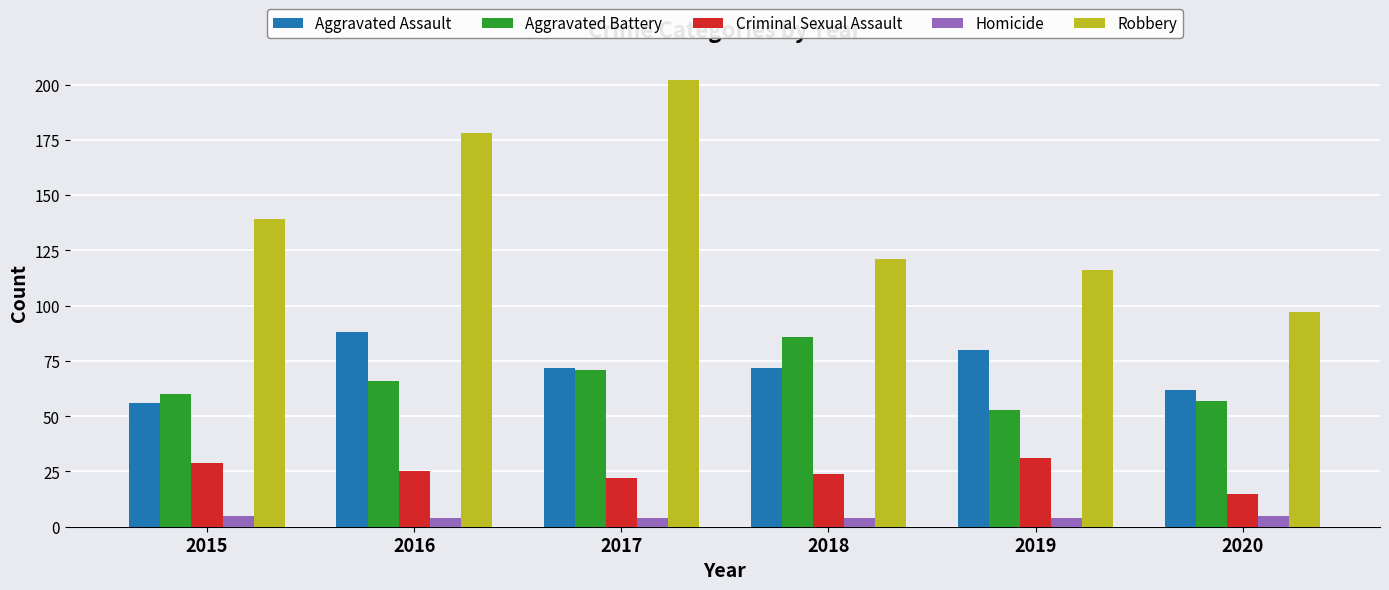

The Aggravated Assault series shows 72 at 2017. True or false?

True